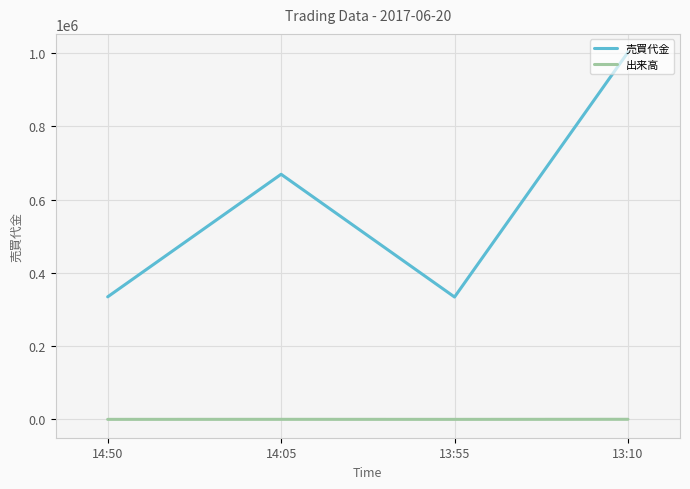

At which category is the sum across all series the highest?

13:10